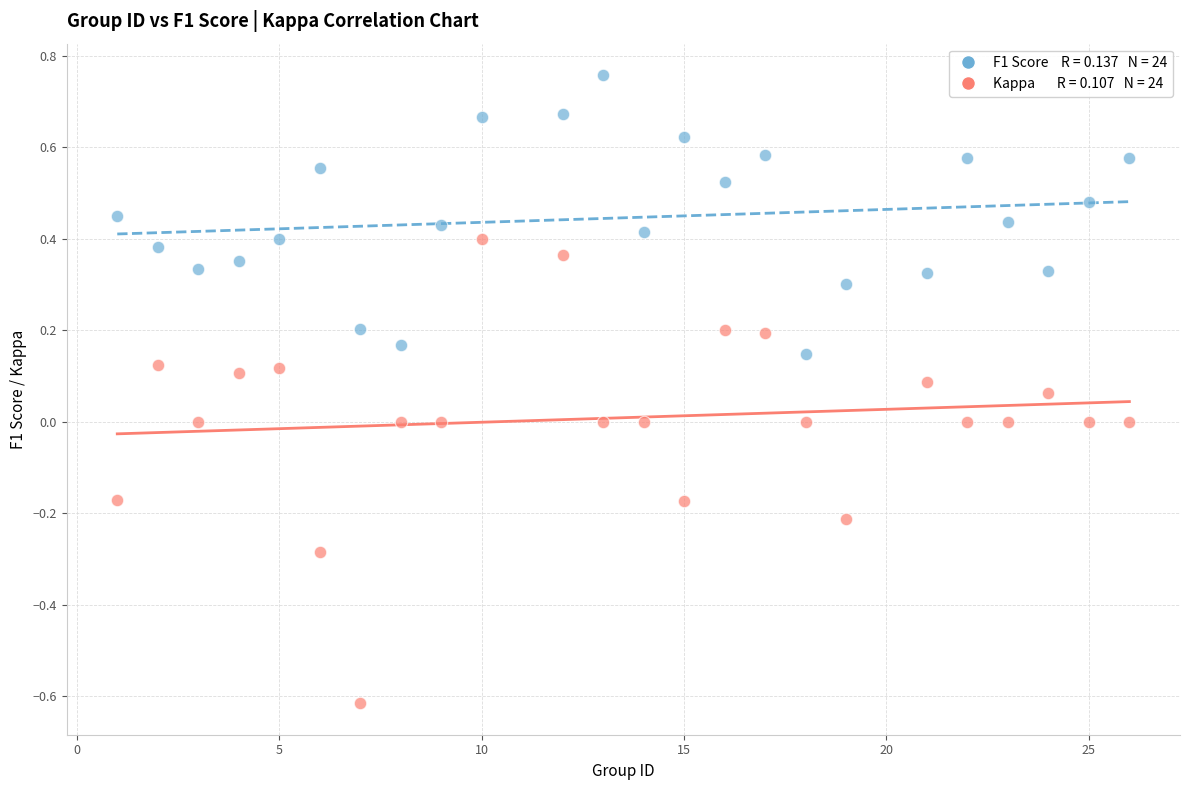

Across all data points, what is the range of X values (max minus min)?

25.0